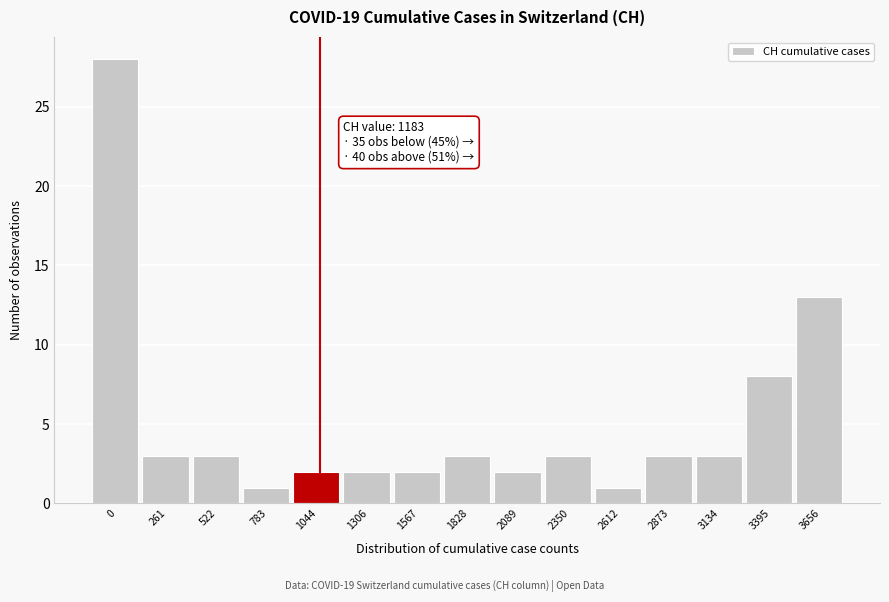

Reading left to right, list all the values displayed in this chart.

0=28	261=3	522=3	783=1	1044=2	1306=2	1567=2	1828=3	2089=2	2350=3	2612=1	2873=3	3134=3	3395=8	3656=13